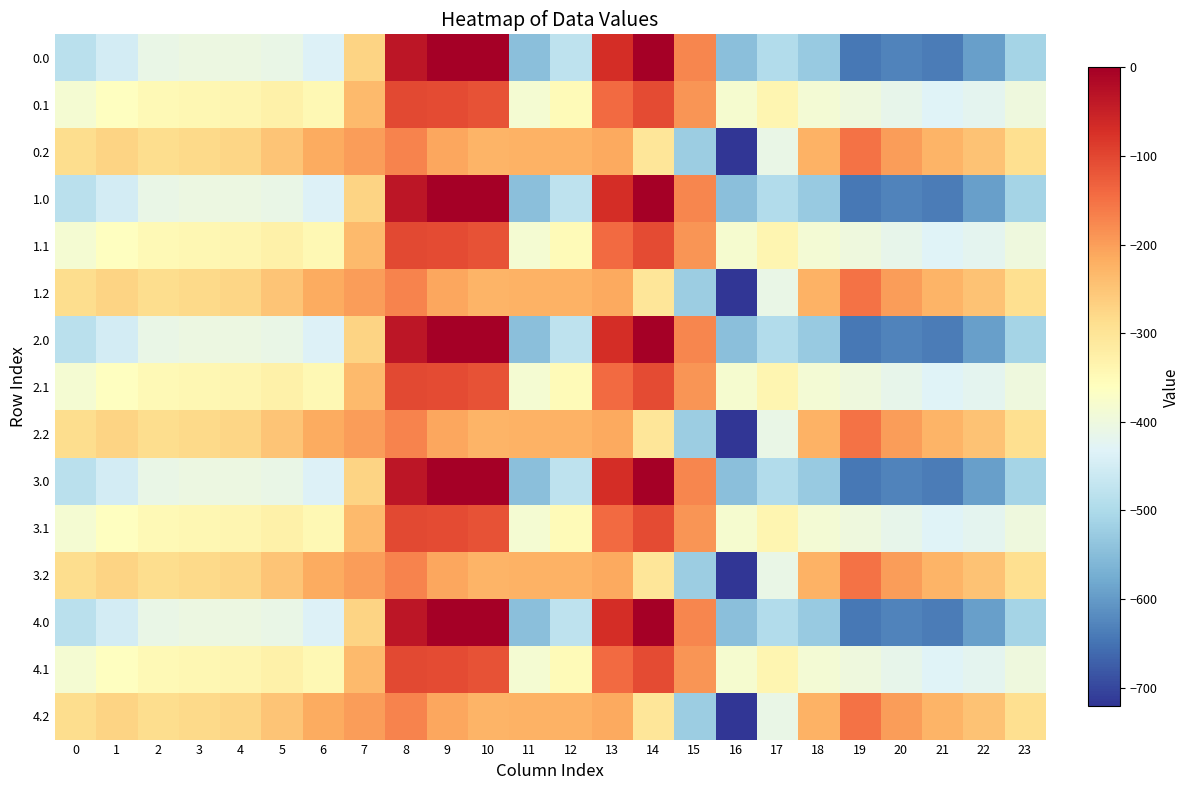

Rank the series by their maximum value, from lowest to highest.

0.2, 1.2, 2.2, 3.2, 4.2, 0.1, 1.1, 2.1, 3.1, 4.1, 0.0, 1.0, 2.0, 3.0, 4.0